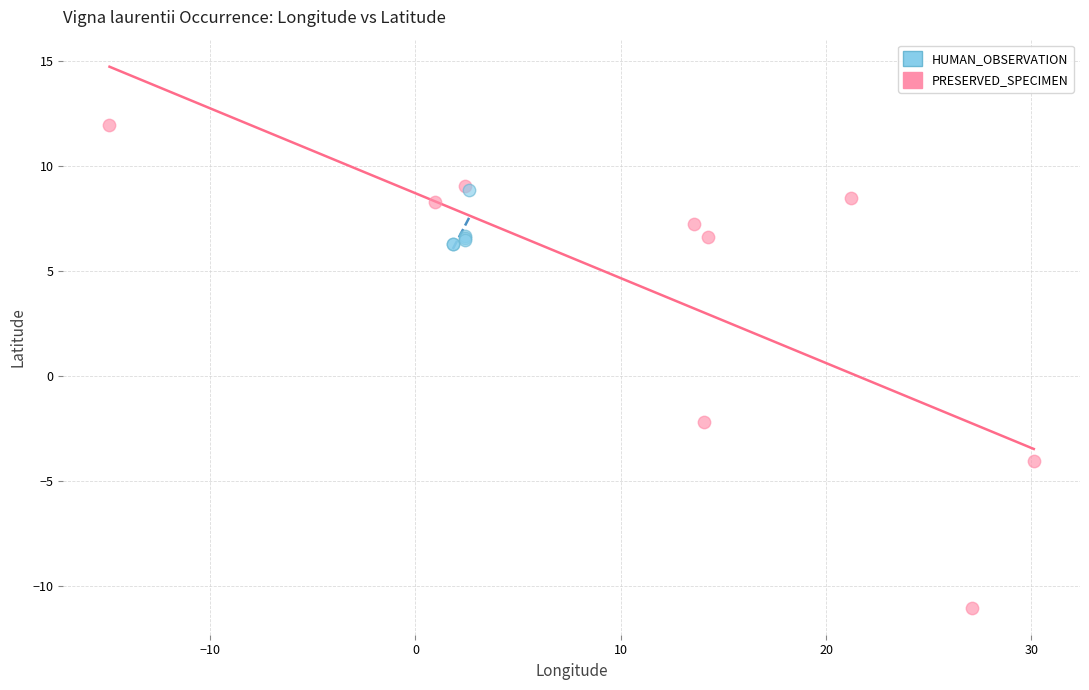

Which series has the largest Y range (max minus min)?

PRESERVED_SPECIMEN